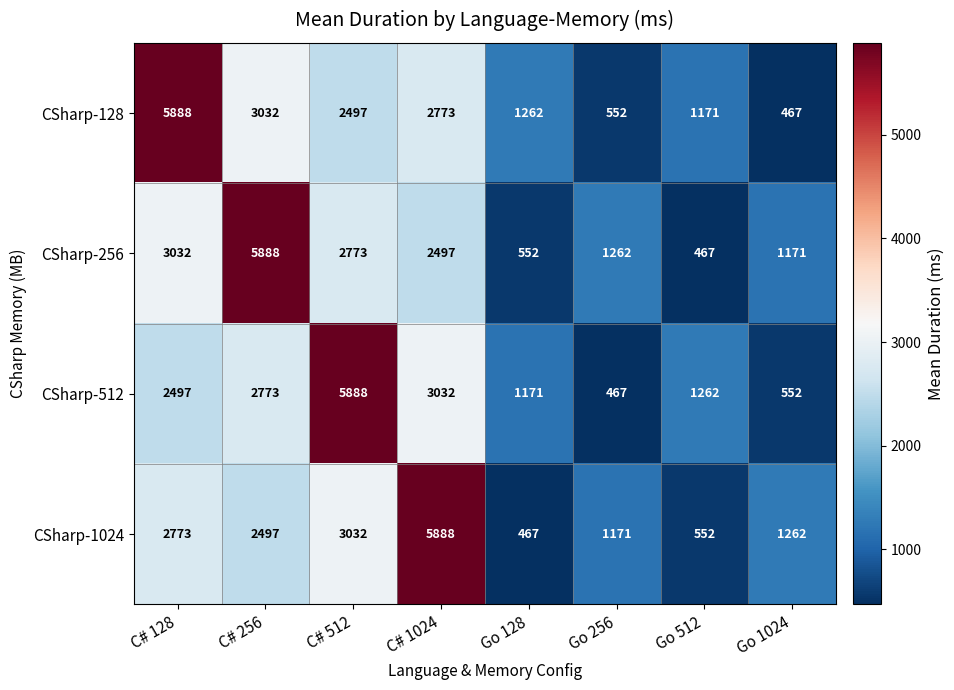

Is the value of CSharp-256 at Go 256 greater than the value of CSharp-512 at C# 256?

No